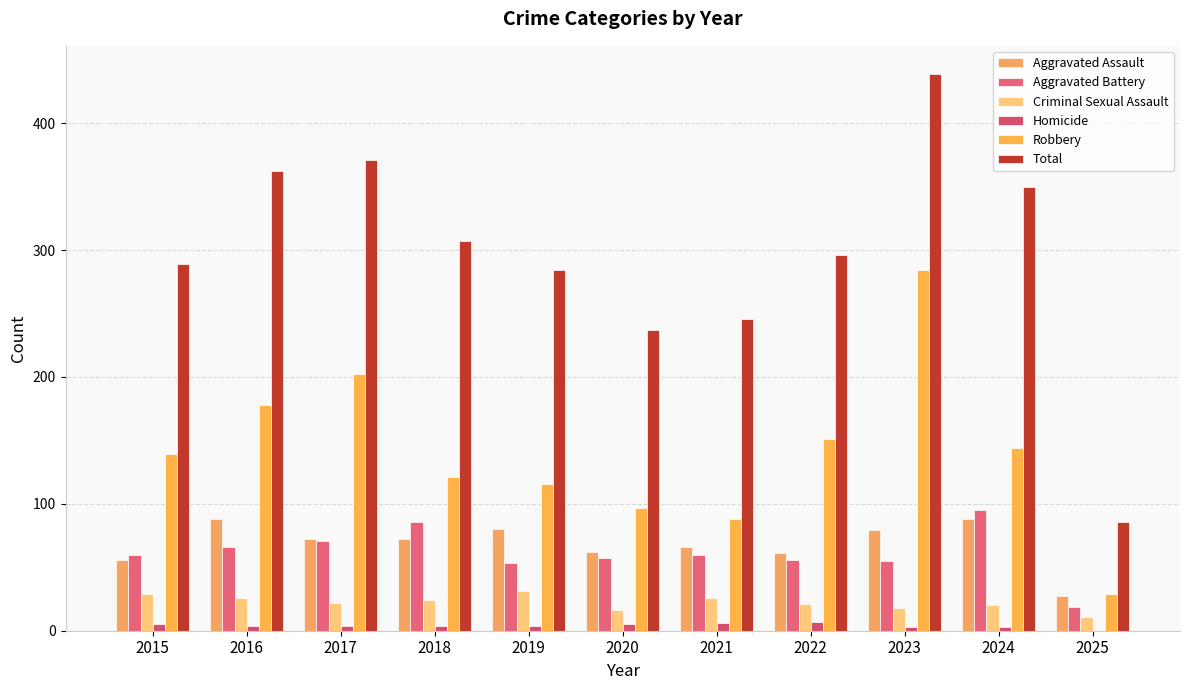

Where does the Total series first go above 296?

2016